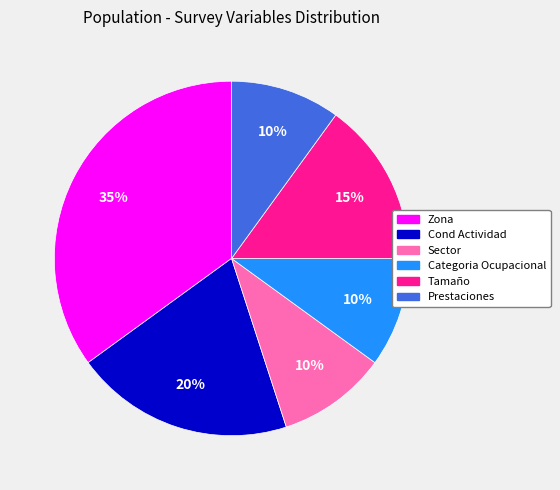

To the nearest percent, what is the difference between the largest and smallest slice percentages?

25%